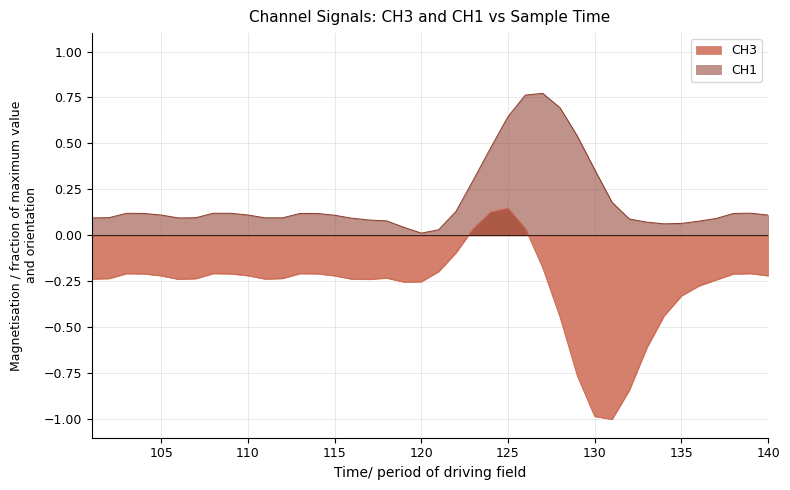

Which has a higher value, 115 or 127?

127